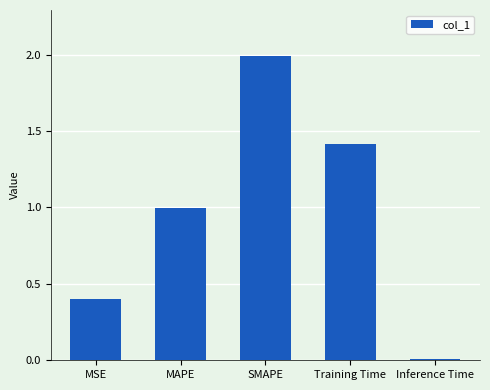

How many categories are shown in the chart?

5